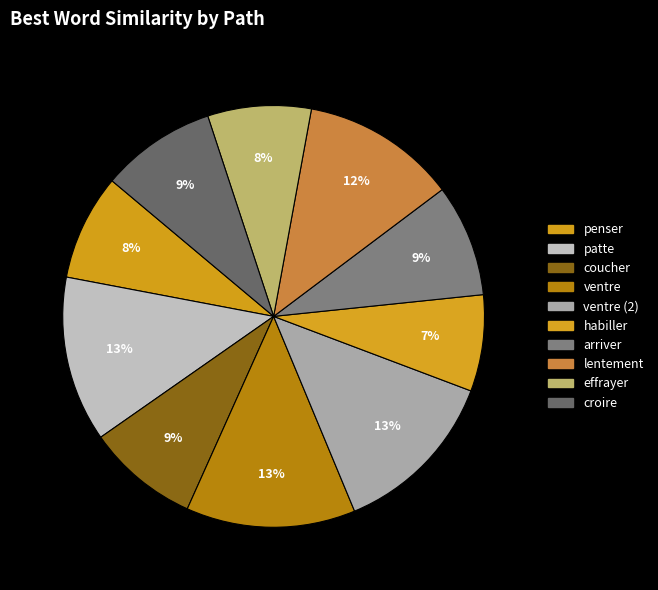

Is there a majority slice in this chart?

No